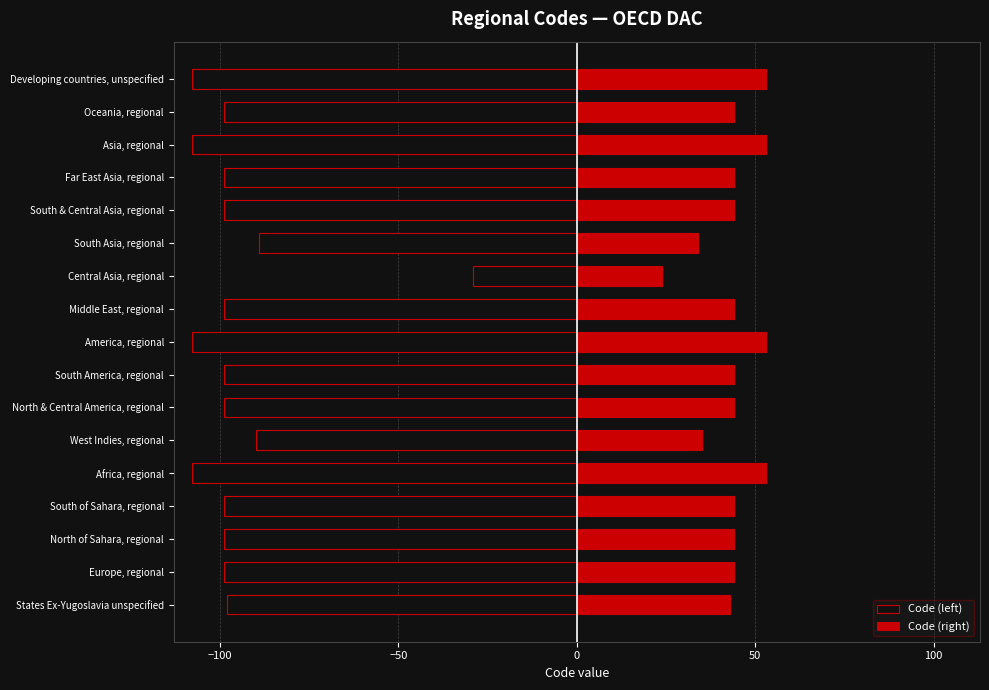

What is the difference between the second highest and second lowest values in the Code (right) series?

19